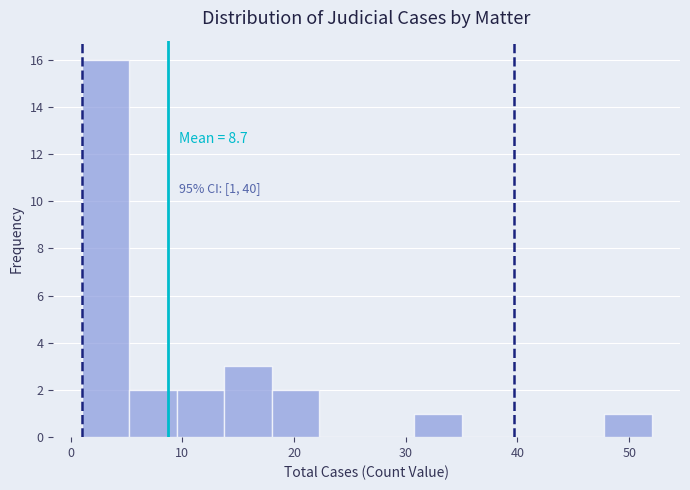

Which range on the x-axis has the tallest bar?

1 to 5